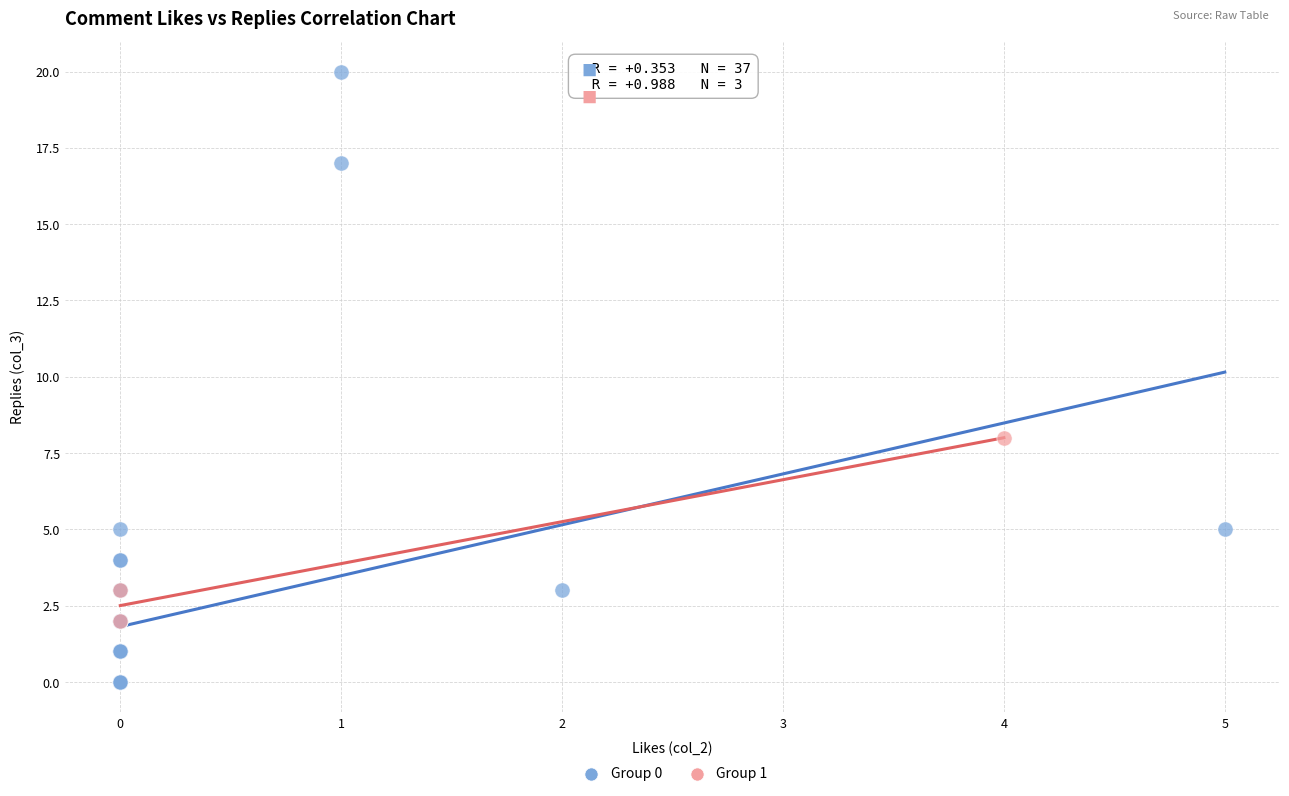

What are all the series names shown in the legend?

Group 0, Group 1